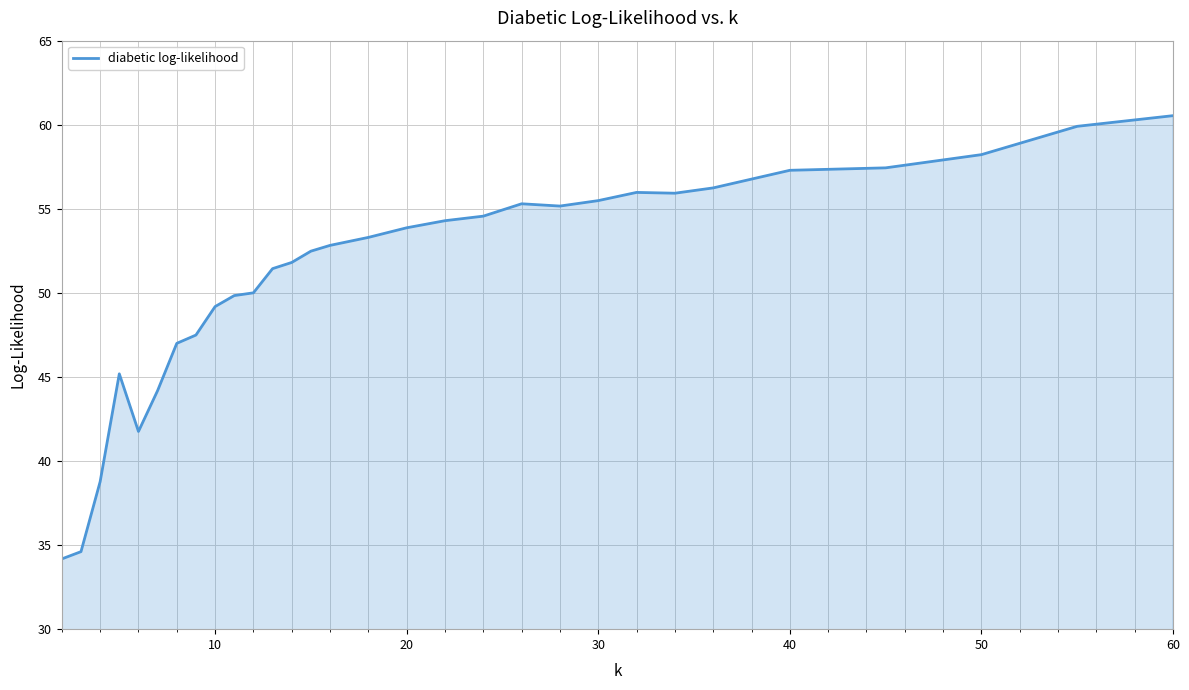

What is the greatest value displayed?

60.5